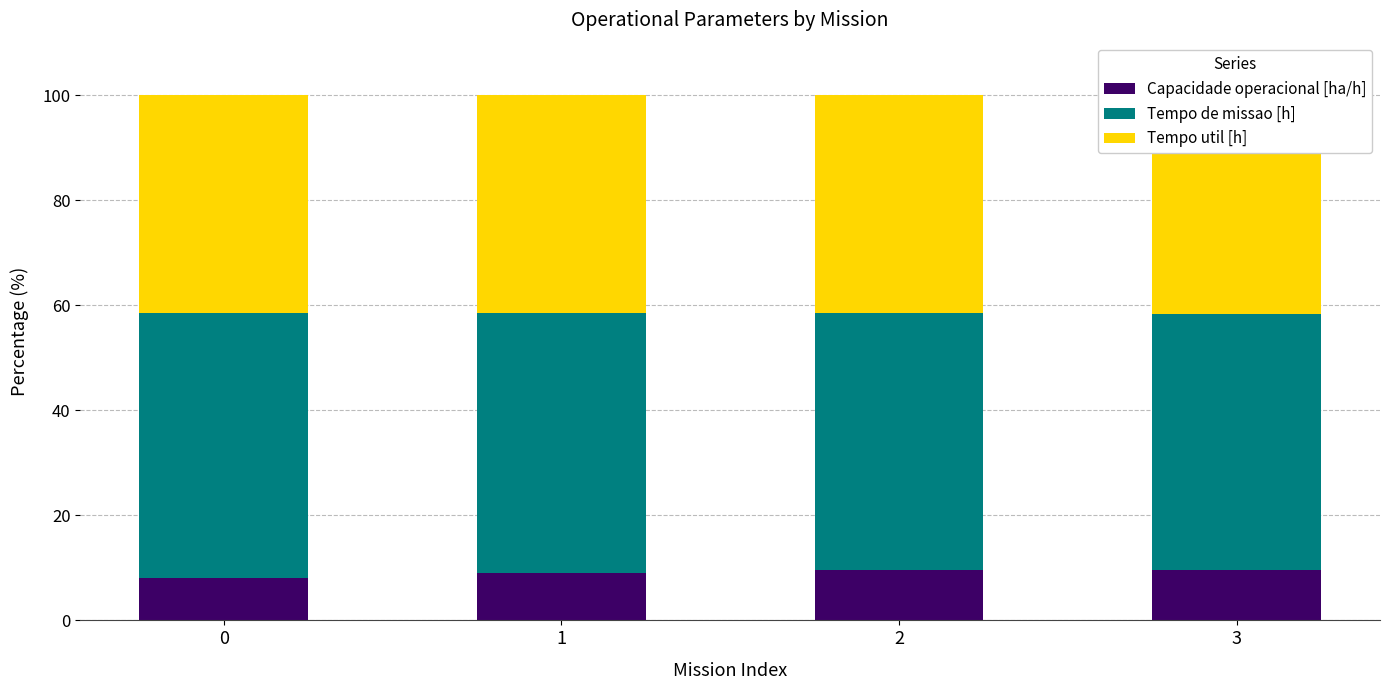

Reading left to right, extract all data points from this chart.

Capacidade operacional [ha/h]: 0=8.1	1=9.1	2=9.6	3=9.6
Tempo de missao [h]: 0=50.4	1=49.4	2=48.9	3=48.8
Tempo util [h]: 0=41.6	1=41.6	2=41.6	3=41.6